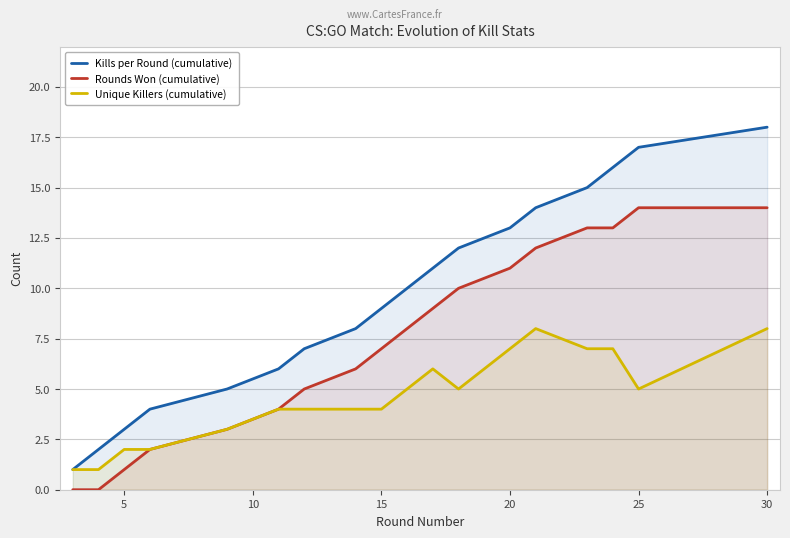

Which series has the largest total across all categories?

Kills per Round (cumulative)